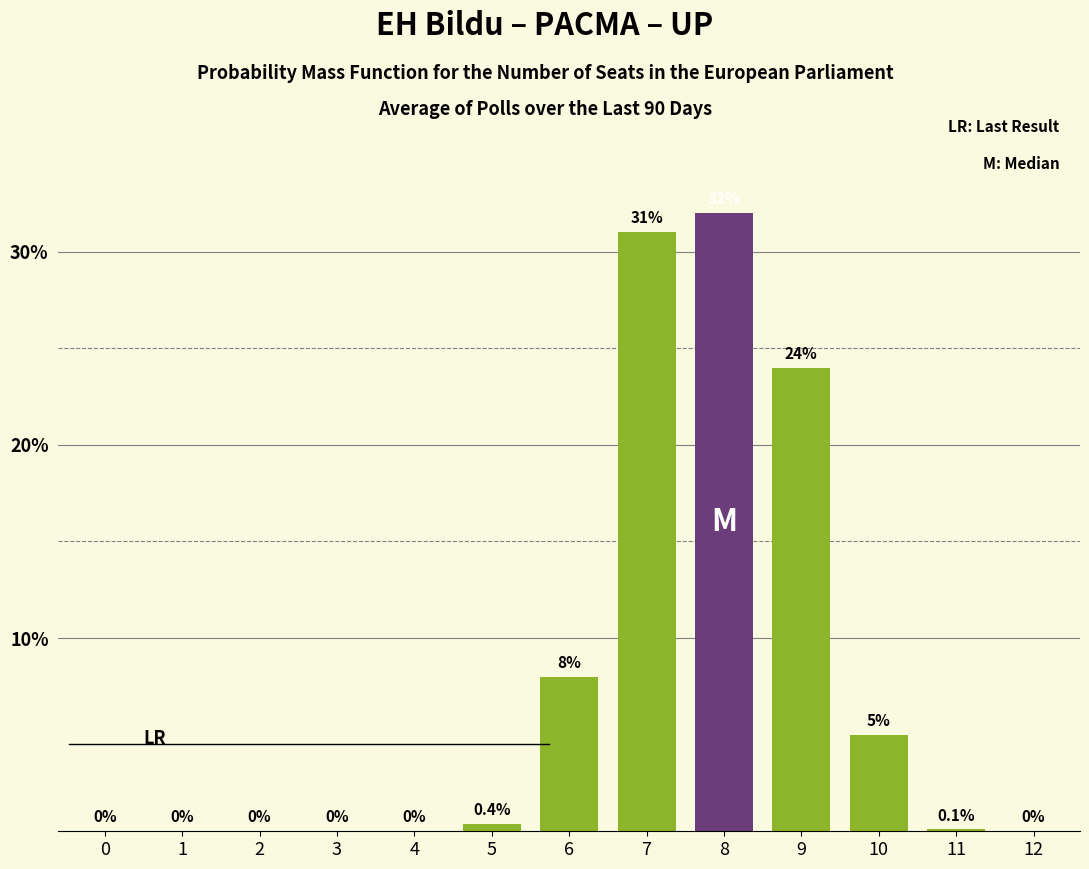

Read the value at 10.

5.0